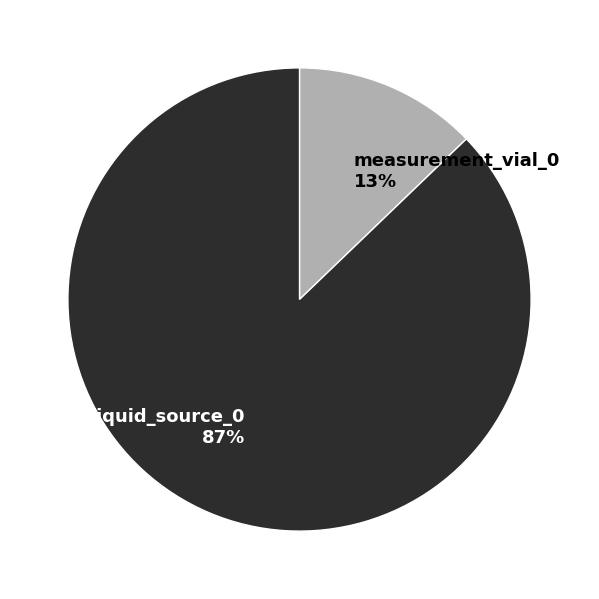

To the nearest percent, what is the difference between the largest and smallest slice percentages?

74%